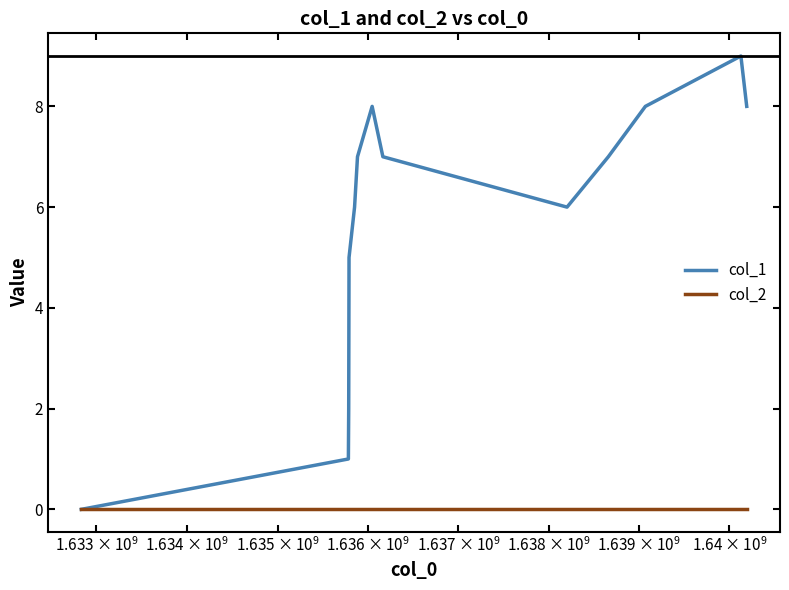

Rank the series by their average value, from lowest to highest.

col_2, col_1